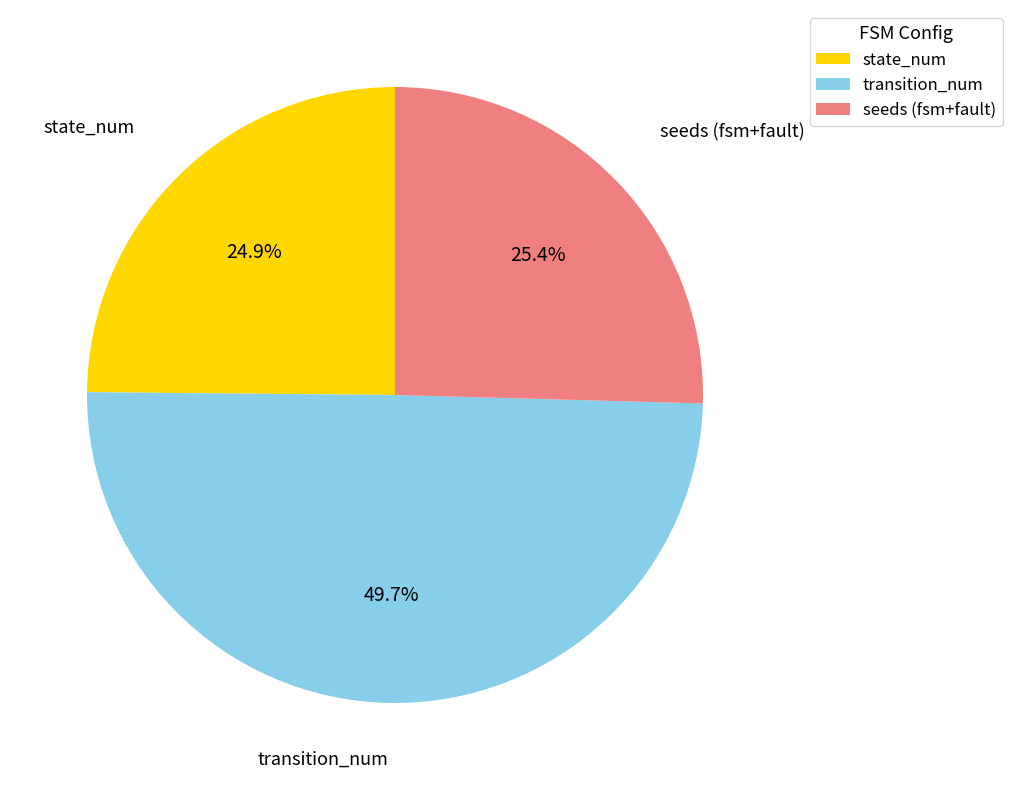

Rank the categories by value from lowest to highest.

state_num, seeds (fsm+fault), transition_num